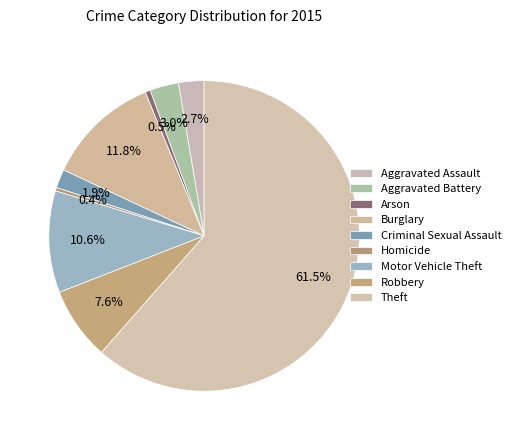

Between Criminal Sexual Assault and Motor Vehicle Theft, which is larger?

Motor Vehicle Theft